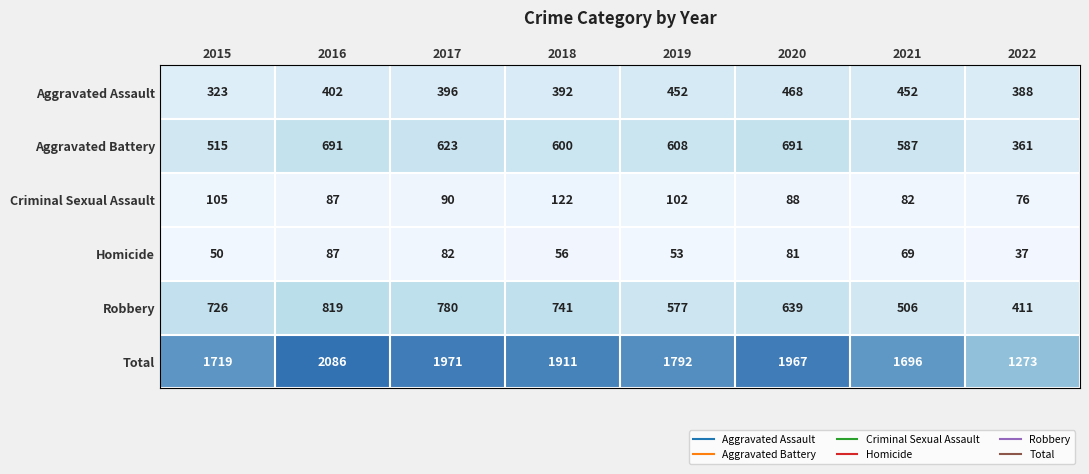

What is the approximate value of Homicide at 2017, to the nearest 5?

80